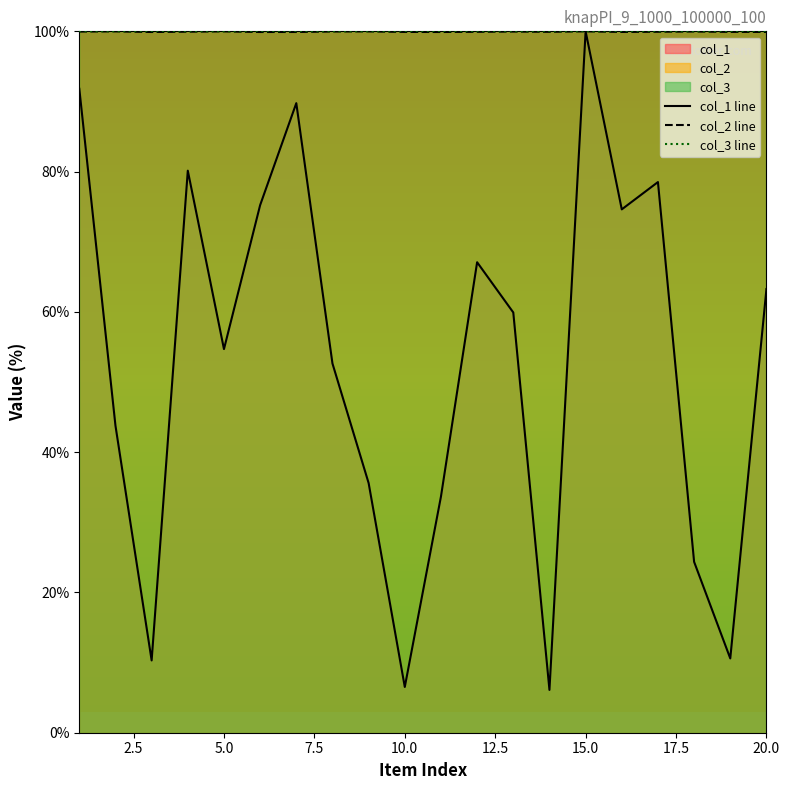

True or false: col_2 line has a value of 66.0 at 20.0.

False